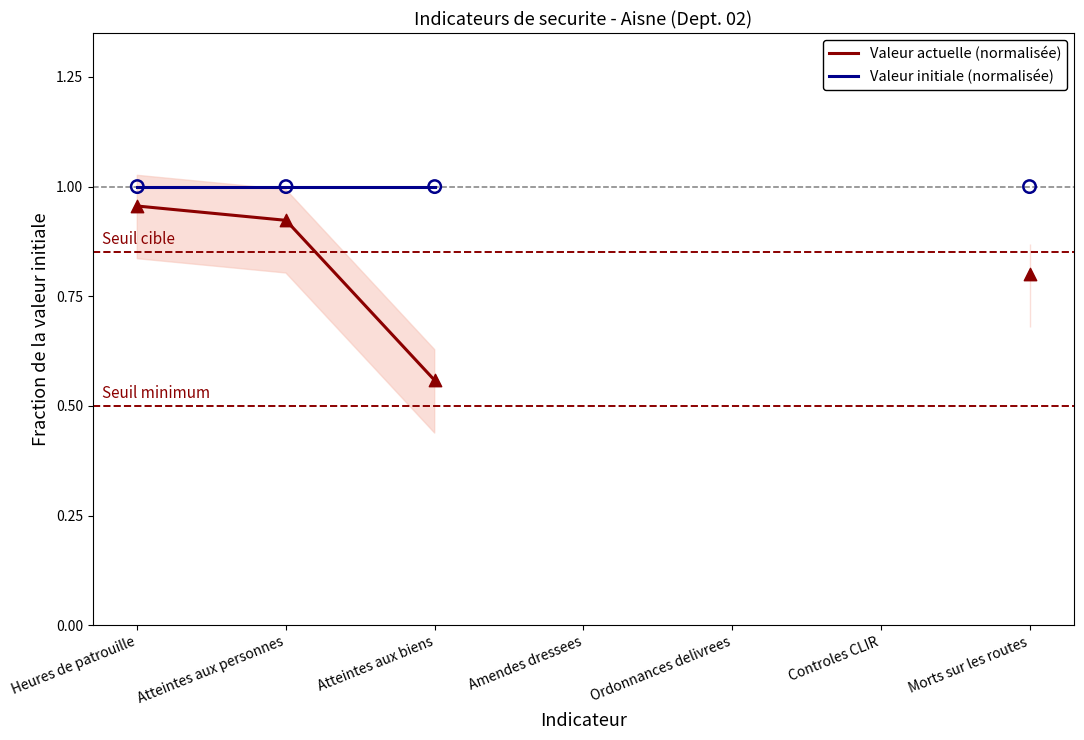

At which category is the sum across all series the highest?

Heures de patrouille